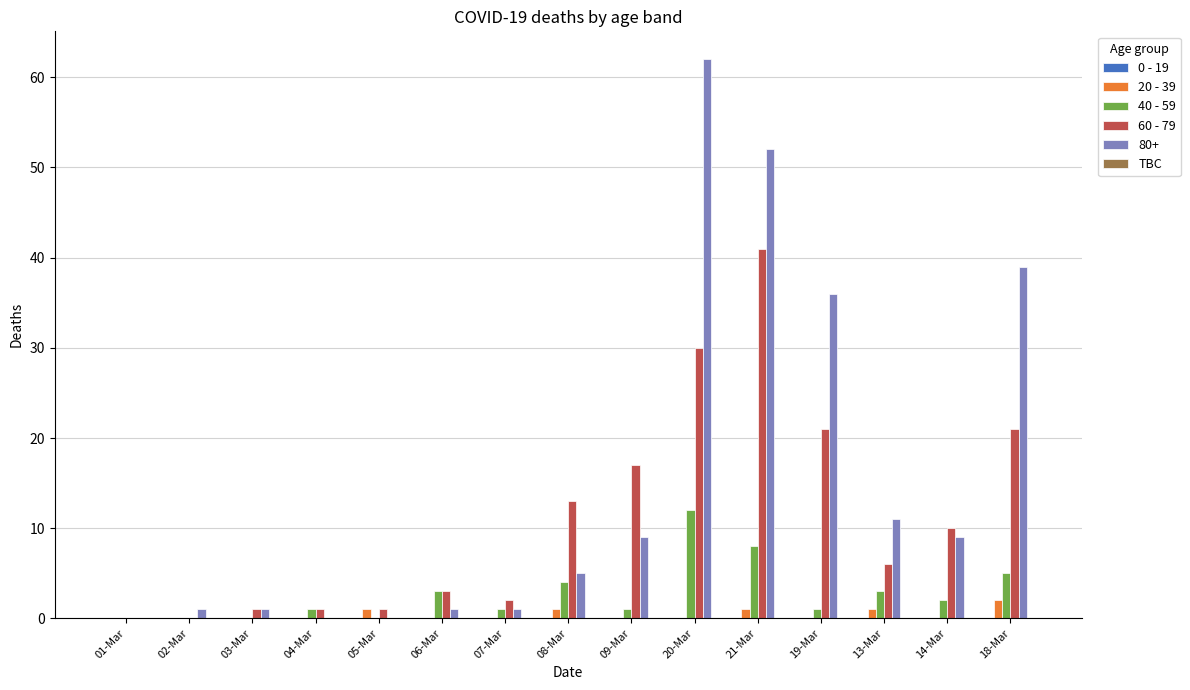

What is the difference between the 40 - 59 values at 01-Mar and 20-Mar?

12